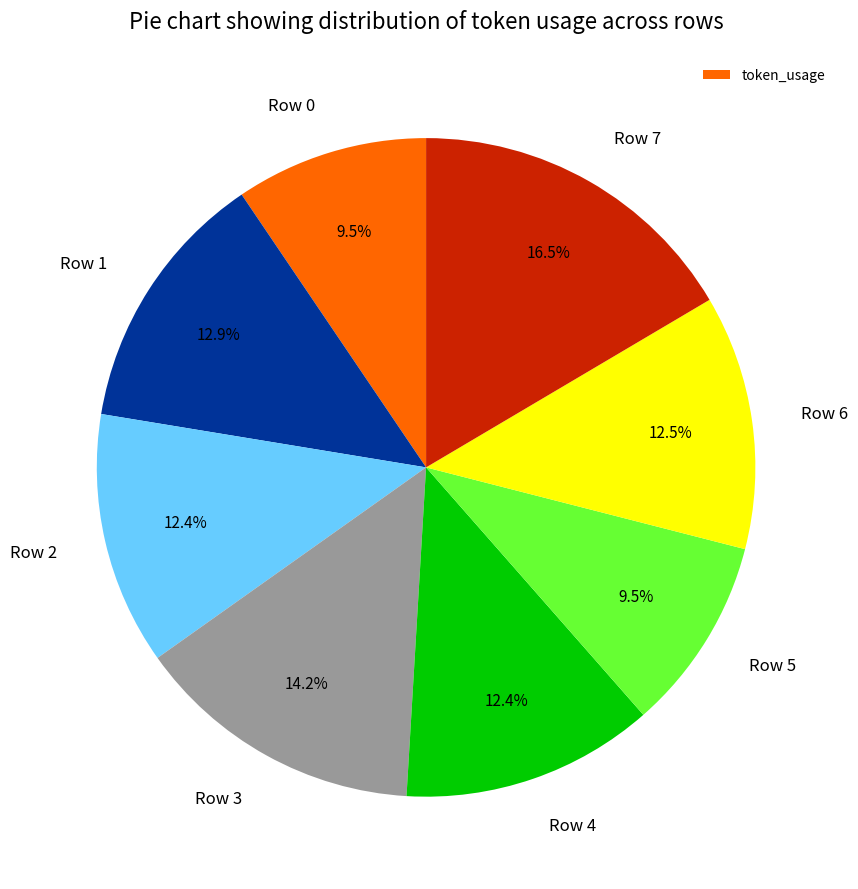

Is it true that Row 2 is 19% of the pie?

False